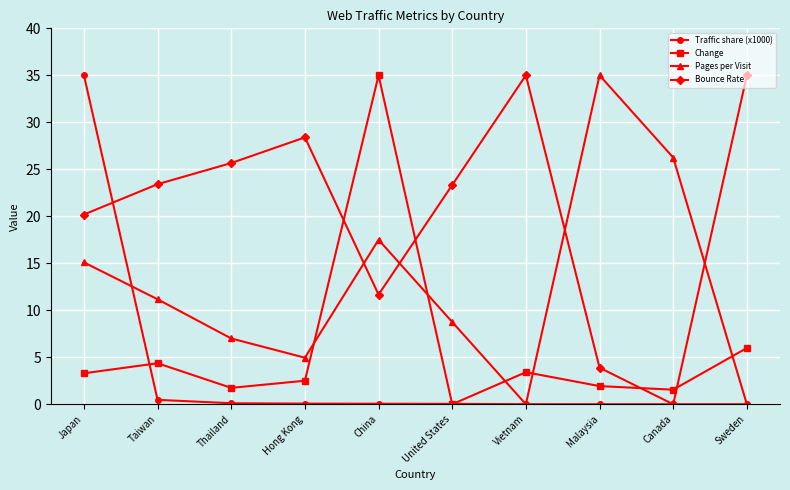

At which category is the sum across all series the highest?

Japan